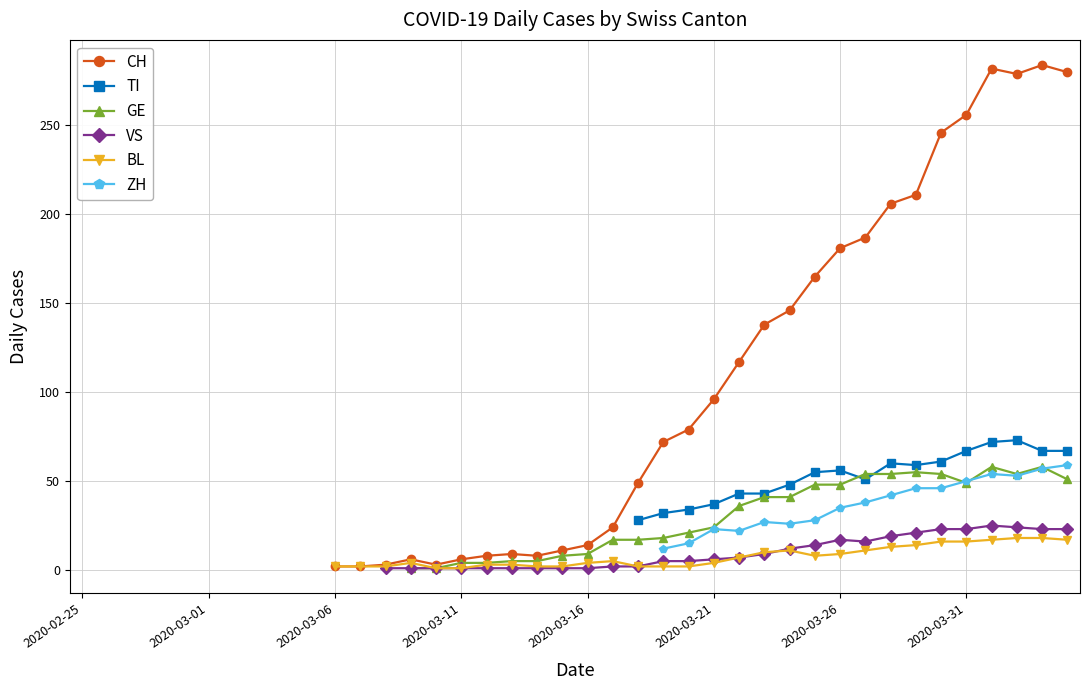

How many interior local valleys does the GE series have?

2